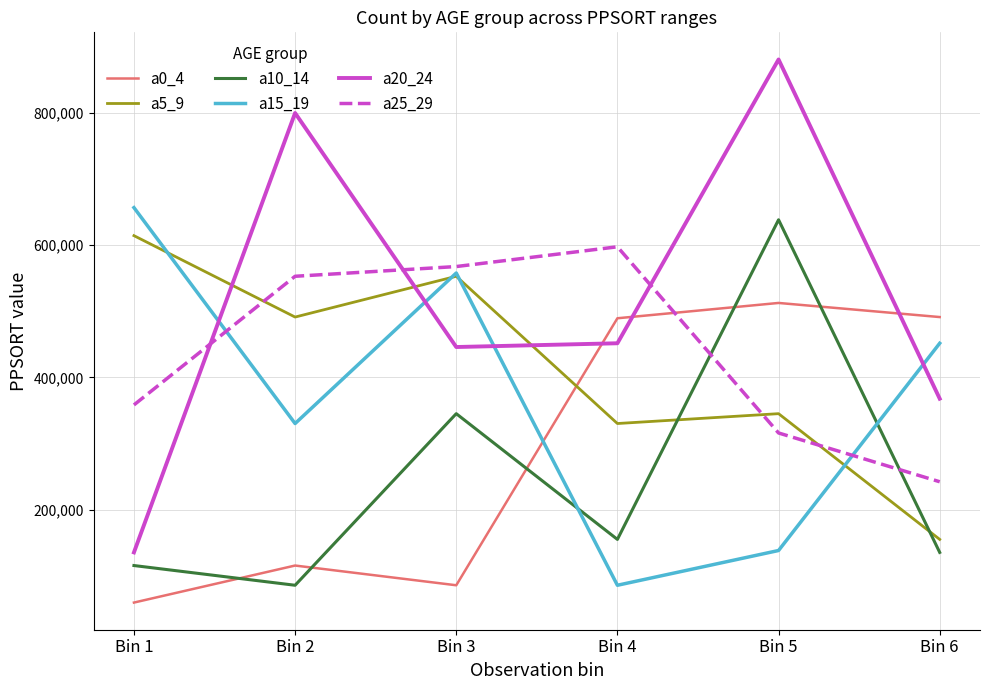

Between Bin 4 and Bin 5, which series saw the biggest shift?

a10_14